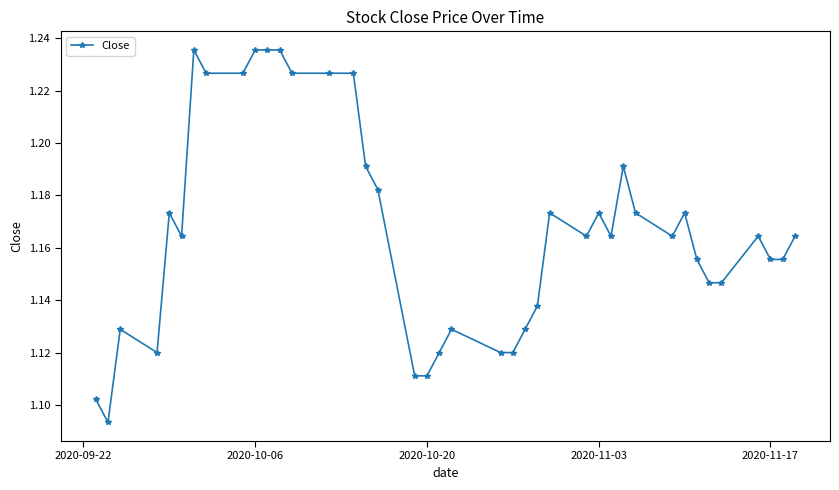

Count the values in the range 1 to 2.

40